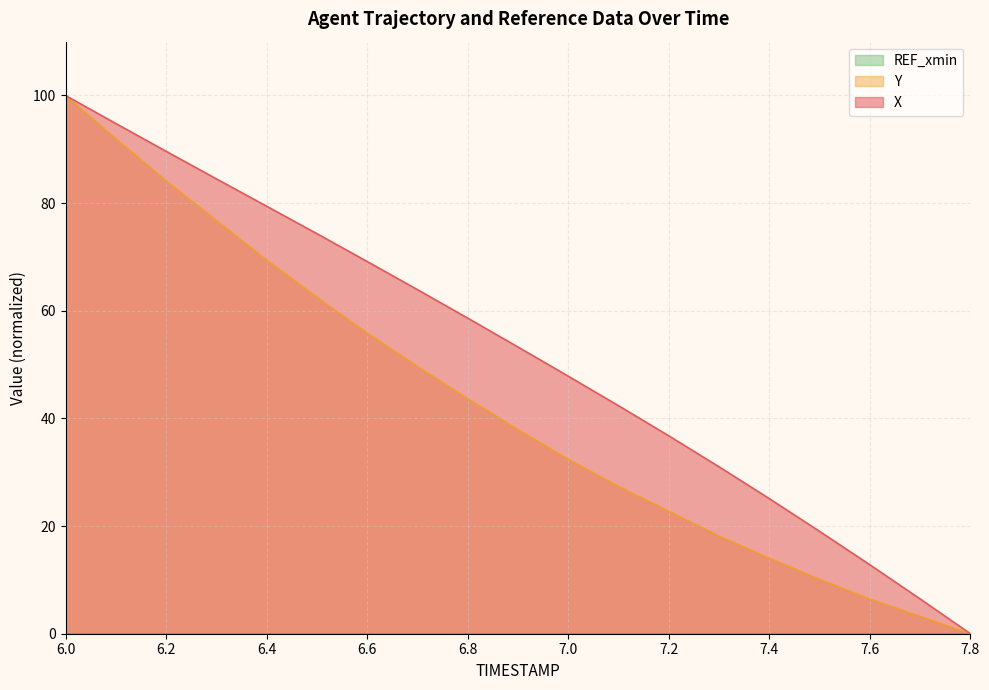

Which series has the widest spread of values?

X